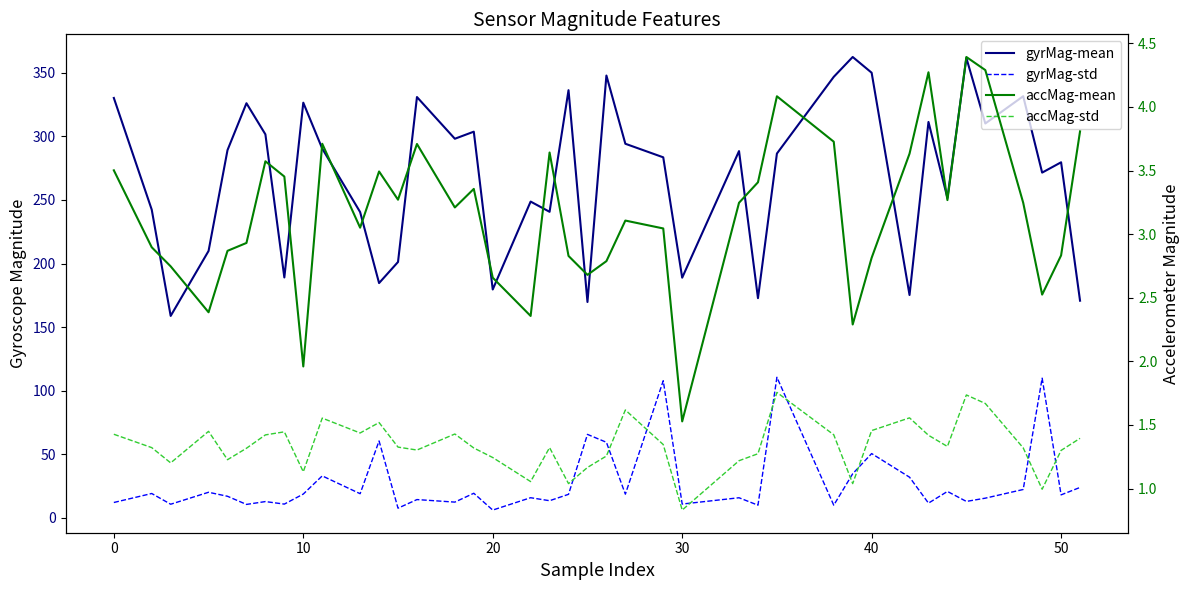

Is the value of accMag-mean at 34 greater than the value of gyrMag-std at 20?

No